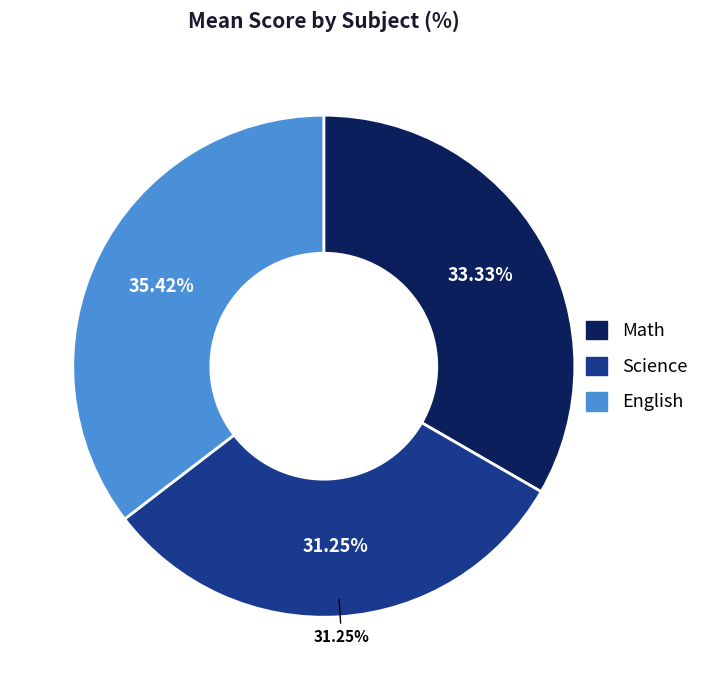

Which has a higher value, Science or Math?

Math